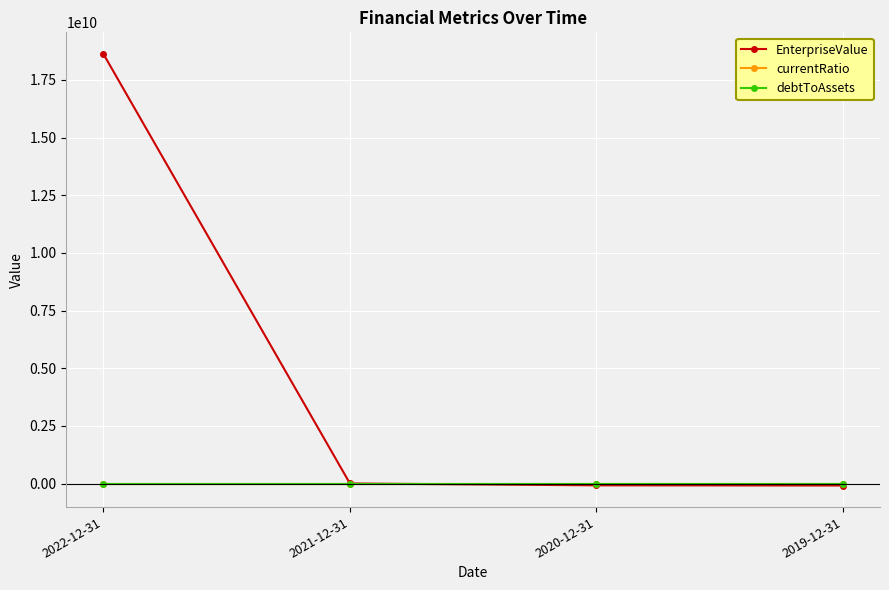

What is the sum of all currentRatio values?

8.2